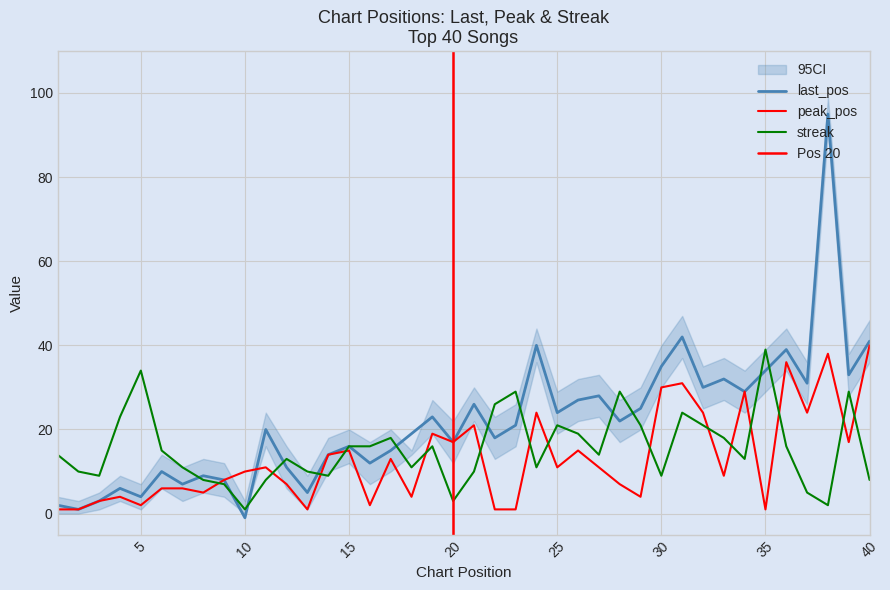

Reading left to right, extract all data points from this chart.

last_pos: 1=2	2=1	3=3	4=6	5=4	6=10	7=7	8=9	9=8	10=-1	11=20	12=11	13=5	14=14	15=16	16=12	17=15	18=19	19=23	20=17	21=26	22=18	23=21	24=40	25=24	26=27	27=28	28=22	29=25	30=35	31=42	32=30	33=32	34=29	35=34	36=39	37=31	38=95	39=33	40=41
peak_pos: 1=1	2=1	3=3	4=4	5=2	6=6	7=6	8=5	9=8	10=10	11=11	12=7	13=1	14=14	15=15	16=2	17=13	18=4	19=19	20=17	21=21	22=1	23=1	24=24	25=11	26=15	27=11	28=7	29=4	30=30	31=31	32=24	33=9	34=29	35=1	36=36	37=24	38=38	39=17	40=40
streak: 1=14	2=10	3=9	4=23	5=34	6=15	7=11	8=8	9=7	10=1	11=8	12=13	13=10	14=9	15=16	16=16	17=18	18=11	19=16	20=3	21=10	22=26	23=29	24=11	25=21	26=19	27=14	28=29	29=21	30=9	31=24	32=21	33=18	34=13	35=39	36=16	37=5	38=2	39=29	40=8